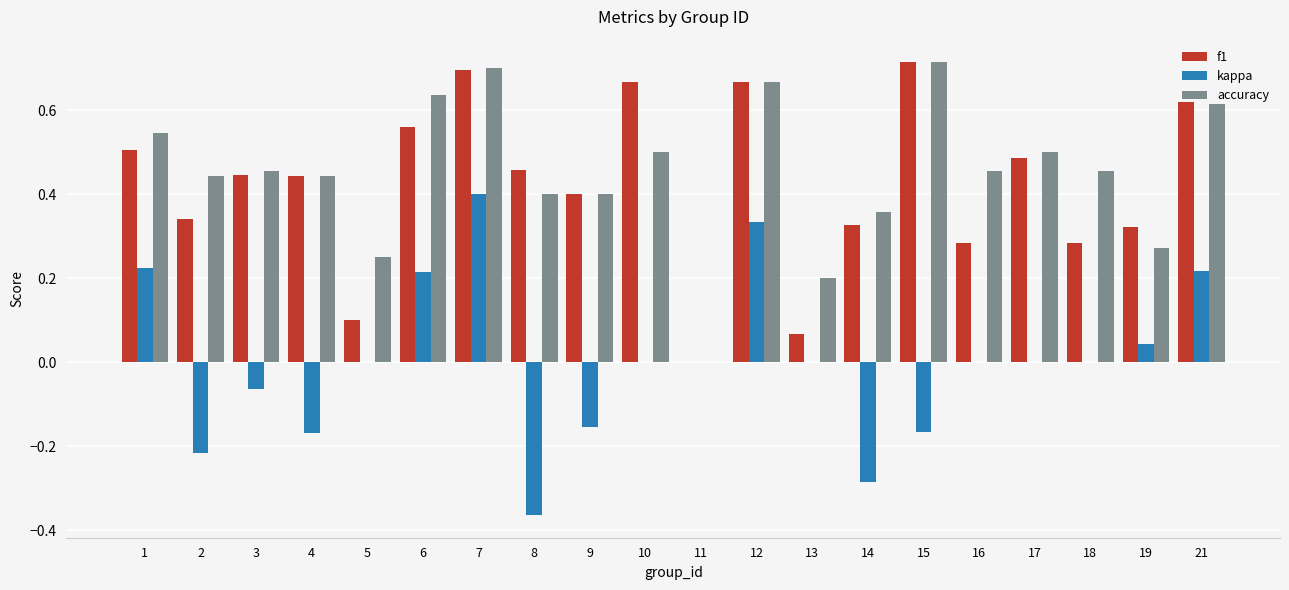

What is the sum of all accuracy values?

9.0